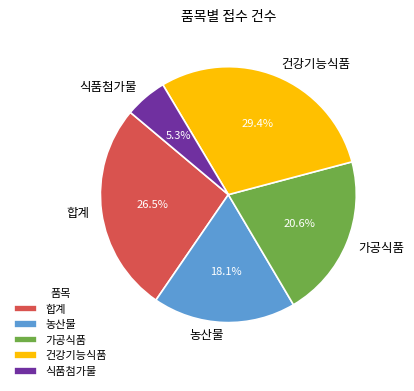

The 가공식품 slice represents 13% of the pie. True or false?

False